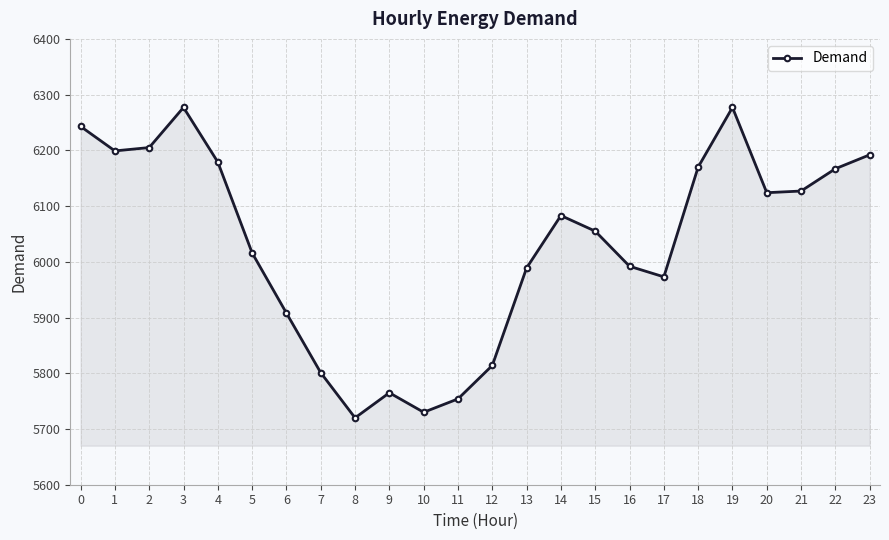

Is it true that the value at 19 is 6277?

True